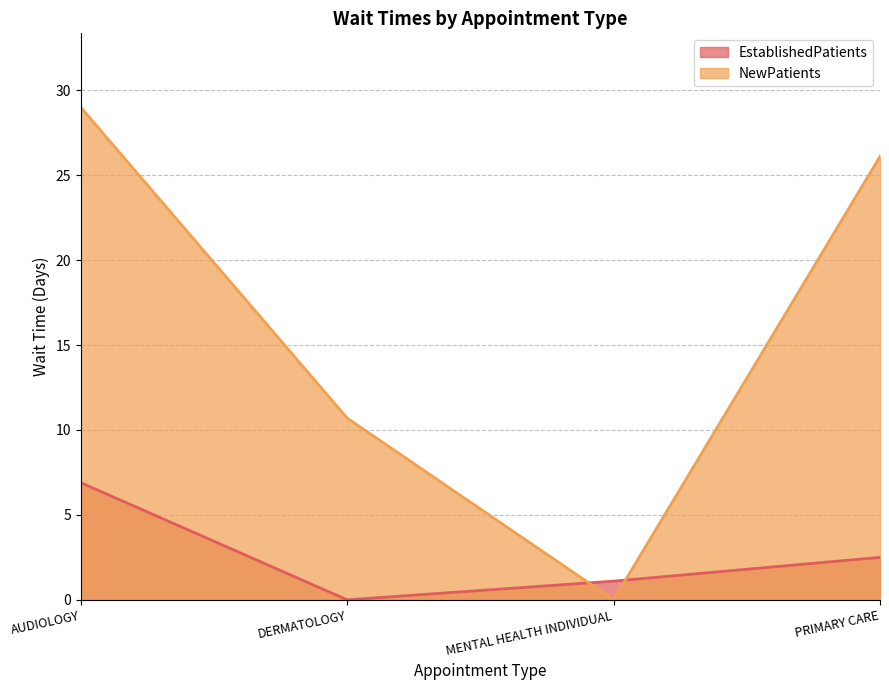

Between which two adjacent categories do EstablishedPatients and NewPatients first intersect?

DERMATOLOGY and MENTAL HEALTH INDIVIDUAL